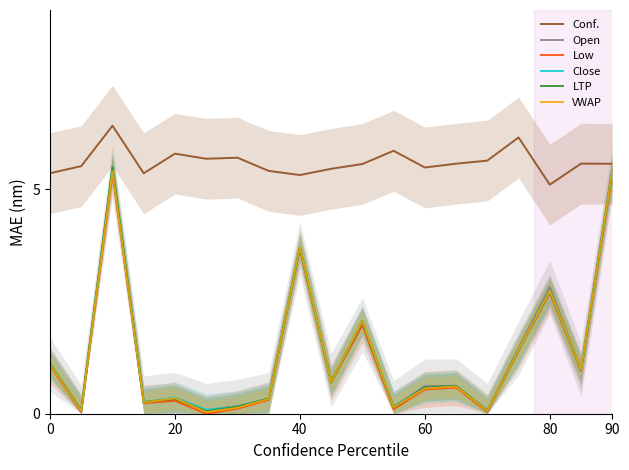

What is the highest value of the Conf. series?

6.4